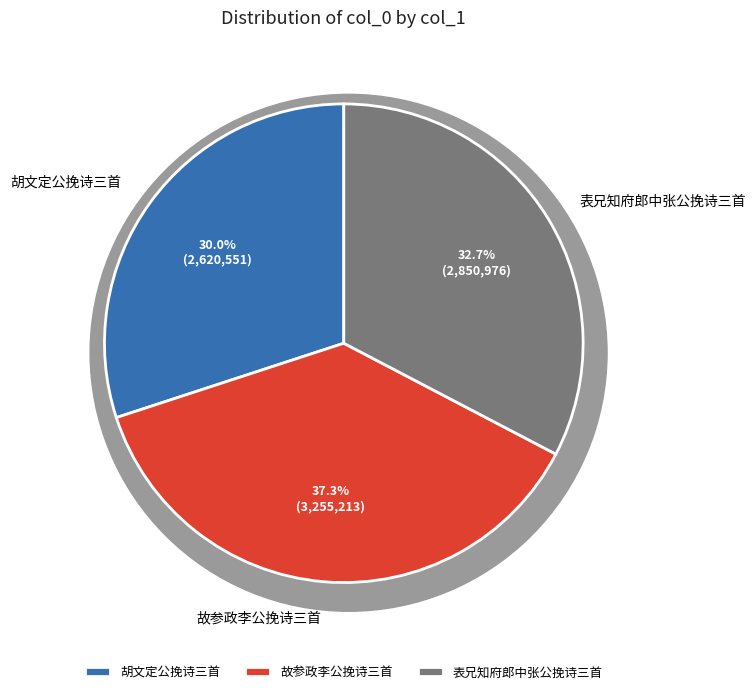

Approximately how many times larger is the value at 表兄知府郎中张公挽诗三首 其一 compared to 胡文定公挽诗三首 其二?

1.1